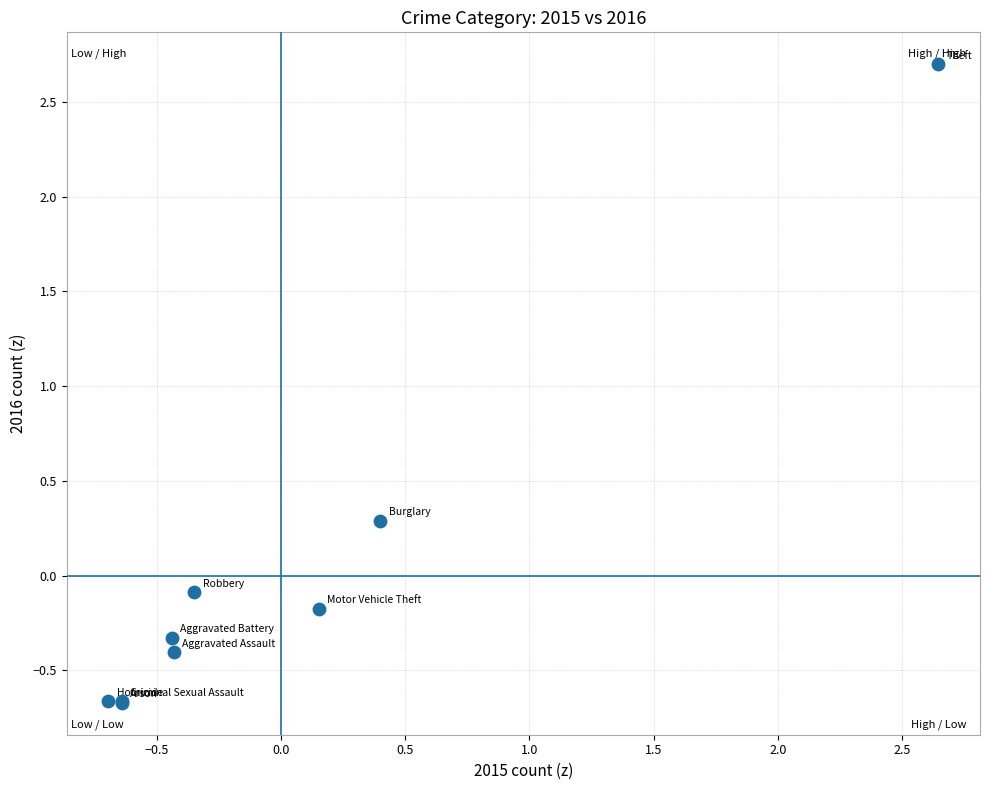

What Y value in the scatter plot is closest to 1?

0.3